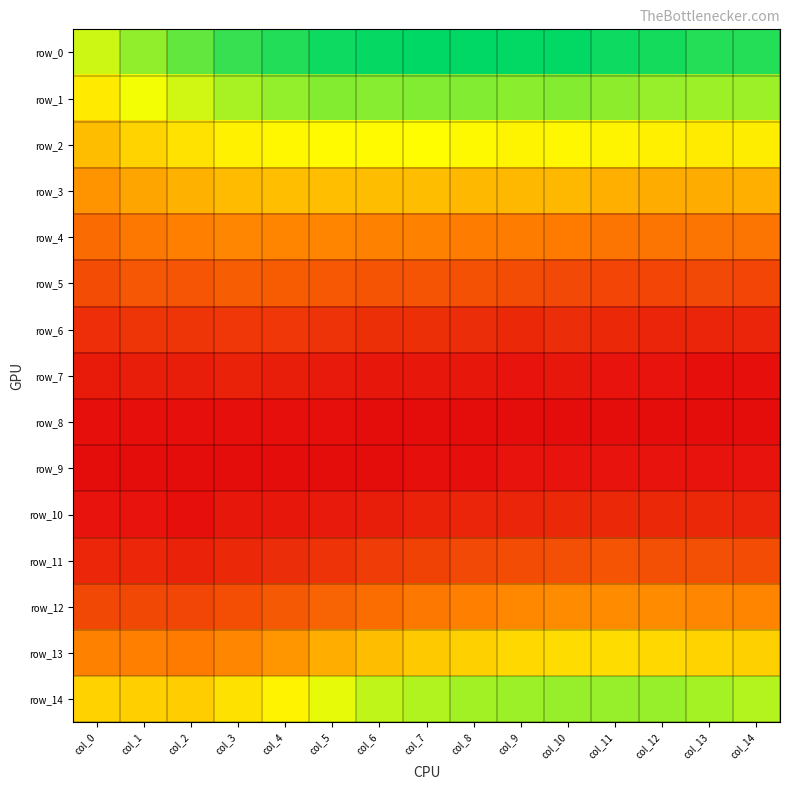

Reading left to right, list all the values displayed in this chart.

row_0: col_0=0.1	col_1=0.1	col_2=0.1	col_3=0.1	col_4=0.1	col_5=0.1	col_6=0.1	col_7=0.1	col_8=0.1	col_9=0.1	col_10=0.1	col_11=0.1	col_12=0.1	col_13=0.1	col_14=0.1
row_1: col_0=0.1	col_1=0.1	col_2=0.1	col_3=0.1	col_4=0.1	col_5=0.1	col_6=0.1	col_7=0.1	col_8=0.1	col_9=0.1	col_10=0.1	col_11=0.1	col_12=0.1	col_13=0.1	col_14=0.1
row_2: col_0=0.0	col_1=0.1	col_2=0.1	col_3=0.1	col_4=0.1	col_5=0.1	col_6=0.1	col_7=0.1	col_8=0.1	col_9=0.1	col_10=0.1	col_11=0.1	col_12=0.1	col_13=0.1	col_14=0.1
row_3: col_0=0.0	col_1=0.0	col_2=0.0	col_3=0.0	col_4=0.0	col_5=0.0	col_6=0.0	col_7=0.0	col_8=0.0	col_9=0.0	col_10=0.0	col_11=0.0	col_12=0.0	col_13=0.0	col_14=0.0
row_4: col_0=0.0	col_1=0.0	col_2=0.0	col_3=0.0	col_4=0.0	col_5=0.0	col_6=0.0	col_7=0.0	col_8=0.0	col_9=0.0	col_10=0.0	col_11=0.0	col_12=0.0	col_13=0.0	col_14=0.0
row_5: col_0=0.0	col_1=0.0	col_2=0.0	col_3=0.0	col_4=0.0	col_5=0.0	col_6=0.0	col_7=0.0	col_8=0.0	col_9=0.0	col_10=0.0	col_11=0.0	col_12=0.0	col_13=0.0	col_14=0.0
row_6: col_0=0.0	col_1=0.0	col_2=0.0	col_3=0.0	col_4=0.0	col_5=0.0	col_6=0.0	col_7=0.0	col_8=0.0	col_9=0.0	col_10=0.0	col_11=0.0	col_12=0.0	col_13=0.0	col_14=0.0
row_7: col_0=0.0	col_1=0.0	col_2=0.0	col_3=0.0	col_4=0.0	col_5=0.0	col_6=0.0	col_7=0.0	col_8=0.0	col_9=0.0	col_10=0.0	col_11=0.0	col_12=0.0	col_13=0.0	col_14=0.0
row_8: col_0=0.0	col_1=0.0	col_2=0.0	col_3=0.0	col_4=0.0	col_5=0.0	col_6=0.0	col_7=0.0	col_8=0.0	col_9=0.0	col_10=0.0	col_11=0.0	col_12=0.0	col_13=0.0	col_14=0.0
row_9: col_0=0.0	col_1=0.0	col_2=0.0	col_3=0.0	col_4=0.0	col_5=0.0	col_6=0.0	col_7=0.0	col_8=0.0	col_9=0.0	col_10=0.0	col_11=0.0	col_12=0.0	col_13=0.0	col_14=0.0
row_10: col_0=0.0	col_1=0.0	col_2=0.0	col_3=0.0	col_4=0.0	col_5=0.0	col_6=0.0	col_7=0.0	col_8=0.0	col_9=0.0	col_10=0.0	col_11=0.0	col_12=0.0	col_13=0.0	col_14=0.0
row_11: col_0=0.0	col_1=0.0	col_2=0.0	col_3=0.0	col_4=0.0	col_5=0.0	col_6=0.0	col_7=0.0	col_8=0.0	col_9=0.0	col_10=0.0	col_11=0.0	col_12=0.0	col_13=0.0	col_14=0.0
row_12: col_0=0.0	col_1=0.0	col_2=0.0	col_3=0.0	col_4=0.0	col_5=0.0	col_6=0.0	col_7=0.0	col_8=0.0	col_9=0.0	col_10=0.0	col_11=0.0	col_12=0.0	col_13=0.0	col_14=0.0
row_13: col_0=0.0	col_1=0.0	col_2=0.0	col_3=0.0	col_4=0.0	col_5=0.0	col_6=0.0	col_7=0.1	col_8=0.1	col_9=0.1	col_10=0.1	col_11=0.1	col_12=0.1	col_13=0.1	col_14=0.1
row_14: col_0=0.1	col_1=0.1	col_2=0.1	col_3=0.1	col_4=0.1	col_5=0.1	col_6=0.1	col_7=0.1	col_8=0.1	col_9=0.1	col_10=0.1	col_11=0.1	col_12=0.1	col_13=0.1	col_14=0.1